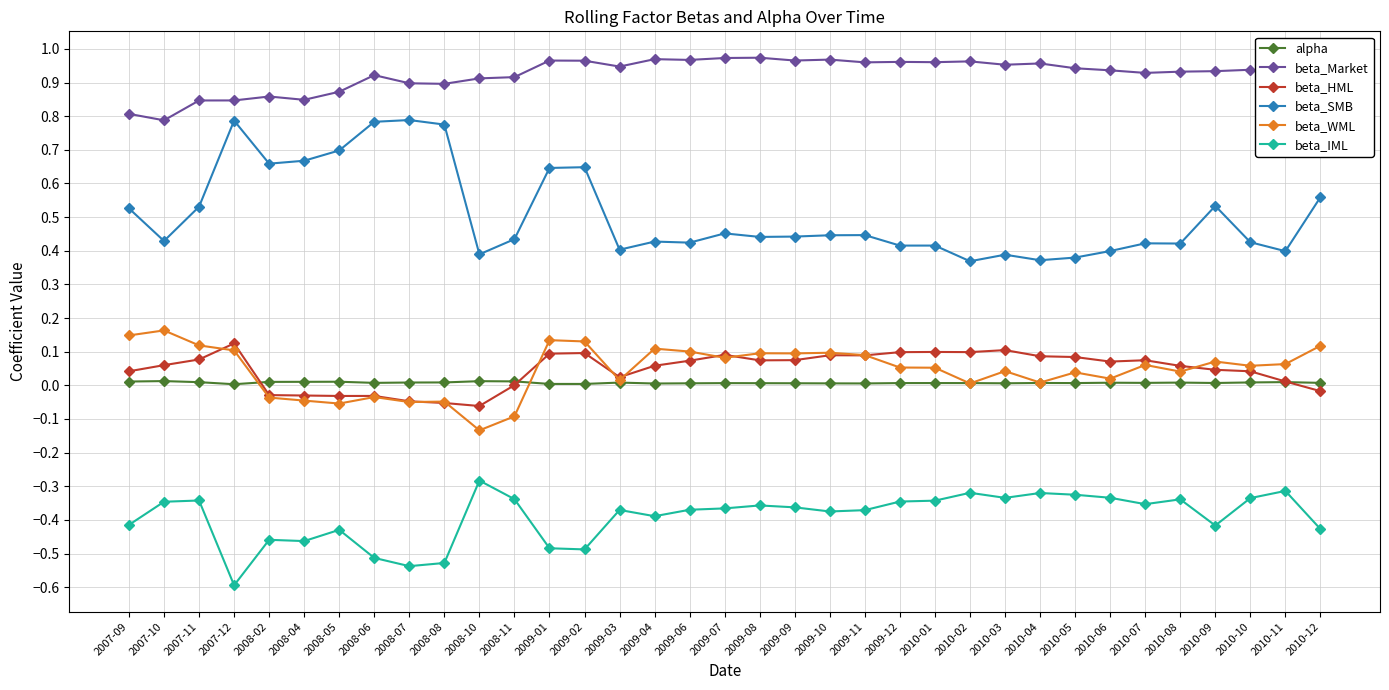

Rank the series at 2007-11 from highest to lowest value.

beta_Market, beta_SMB, beta_WML, beta_HML, alpha, beta_IML